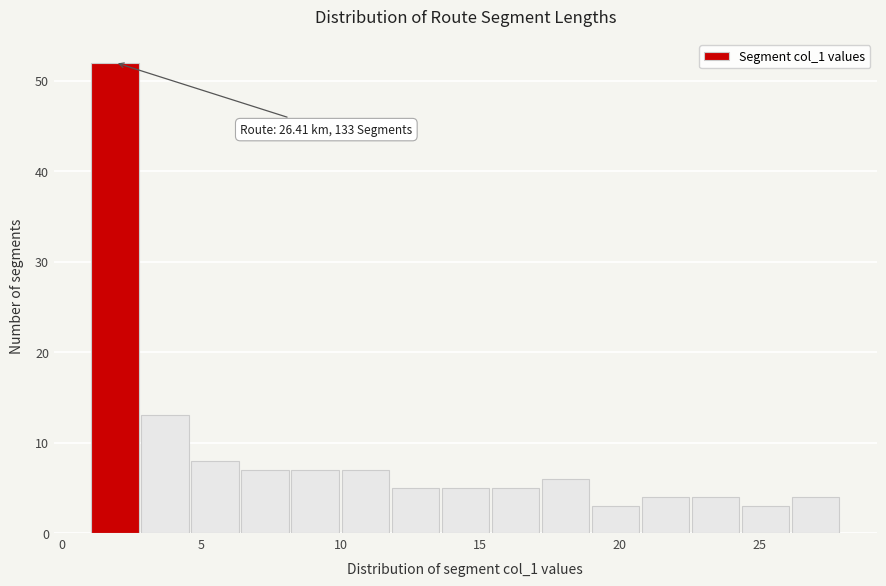

Around what value on the x-axis is the tallest bar? Give the approximate position of its centre, as read against the axis.

2.0